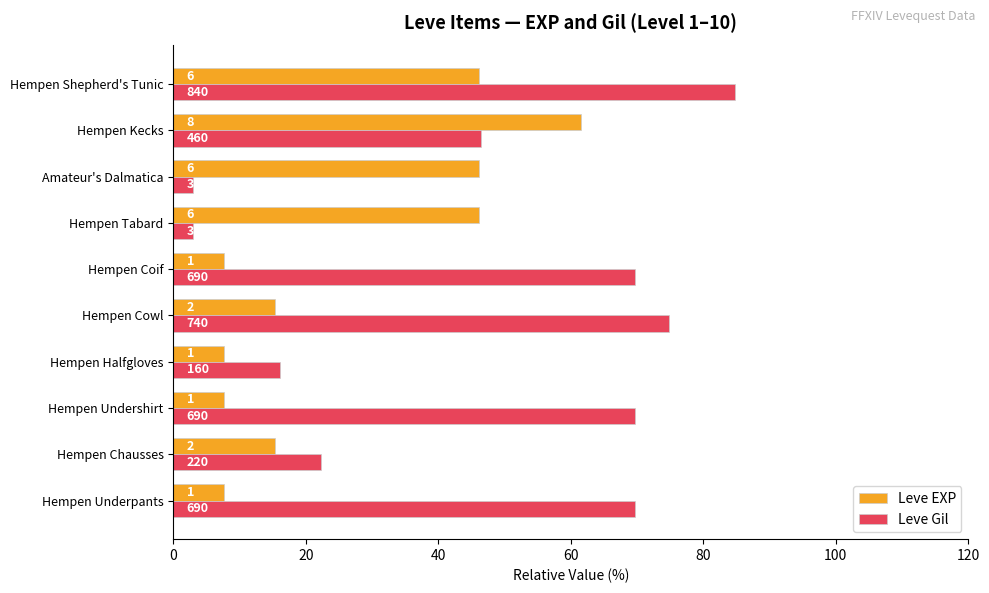

List the series in order of their peak value, lowest first.

Leve EXP, Leve Gil